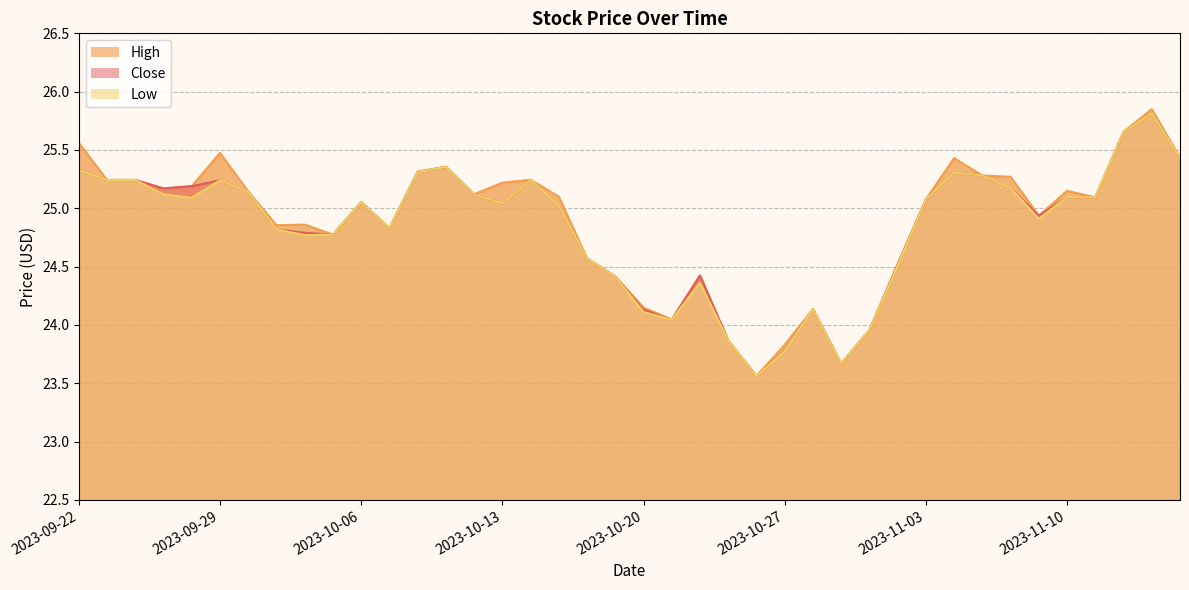

Rank the series by their maximum value, from highest to lowest.

High, Low, Close